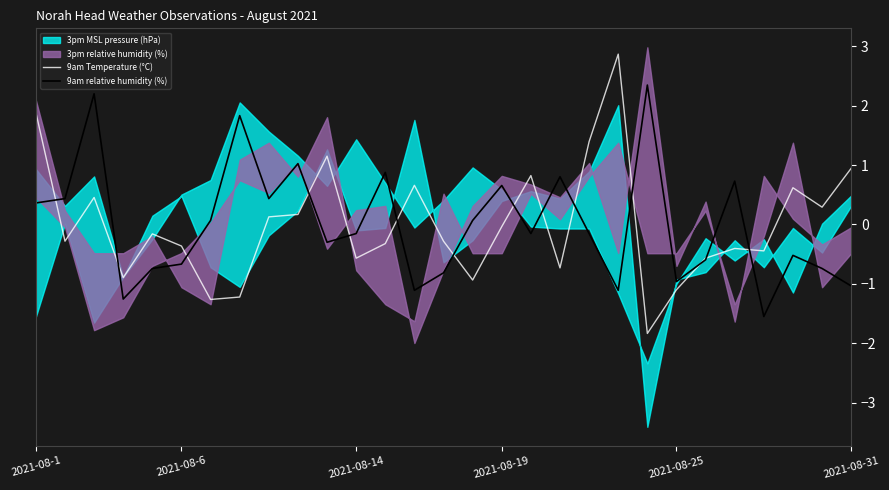

The 9am Temperature (°C) series shows -0.9 at 15. True or false?

True